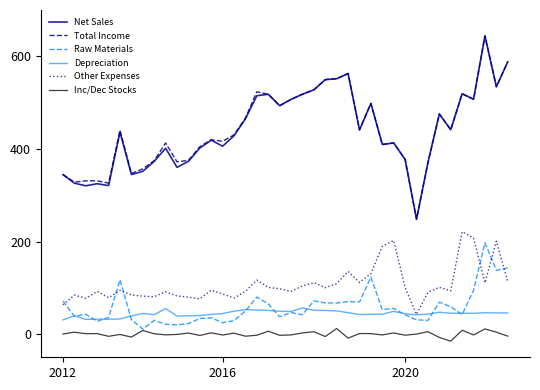

What is the highest value of the Raw Materials series?

197.3